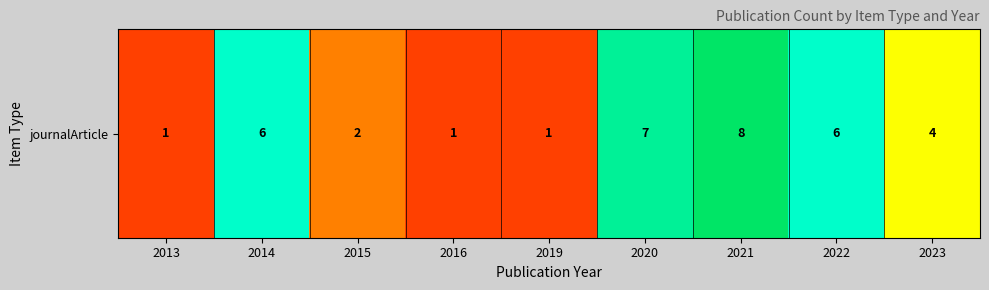

The value at 2016 is 2. True or false?

False